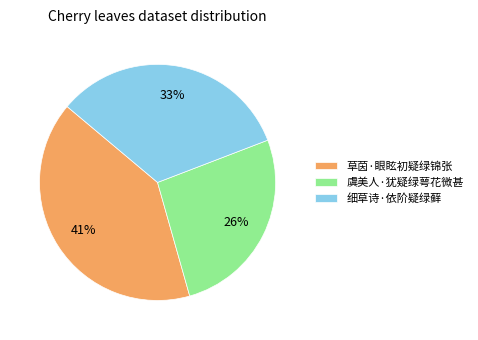

To the nearest percent, what is the difference between the 细草诗·依阶疑绿藓 and 虞美人·犹疑绿萼花微甚 slice percentages?

7%